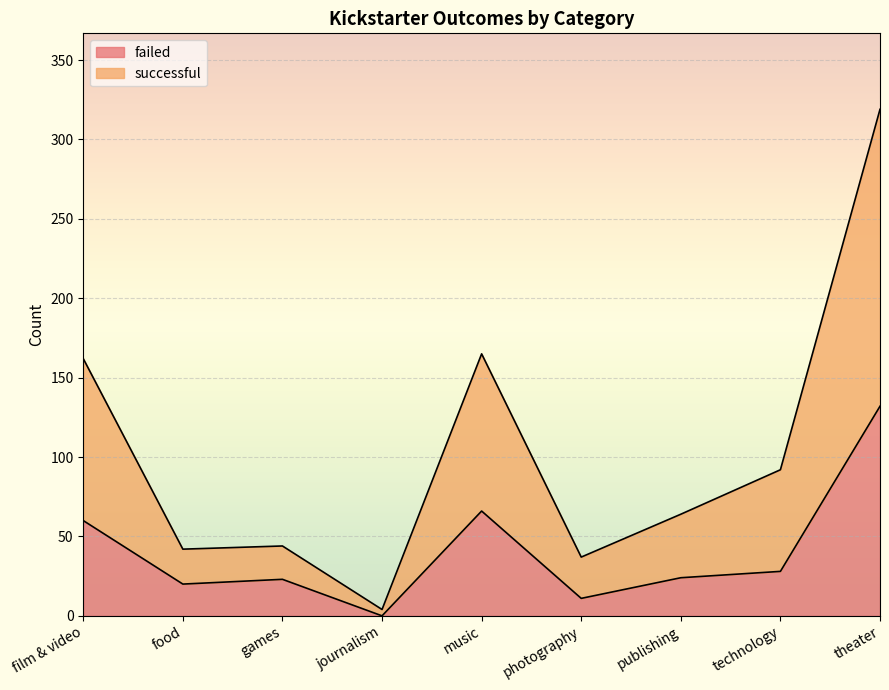

Which series has the largest total across all categories?

successful